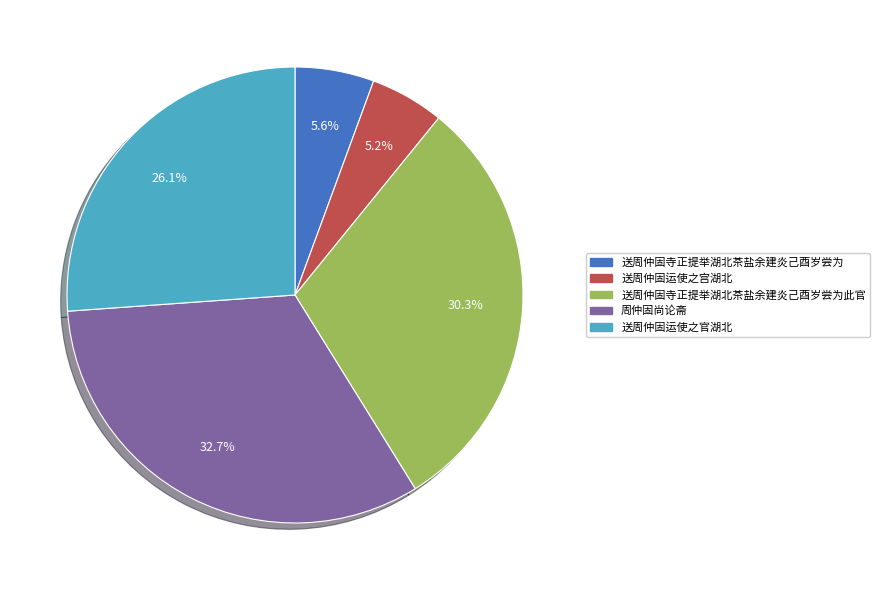

Is there a majority slice in this chart?

No